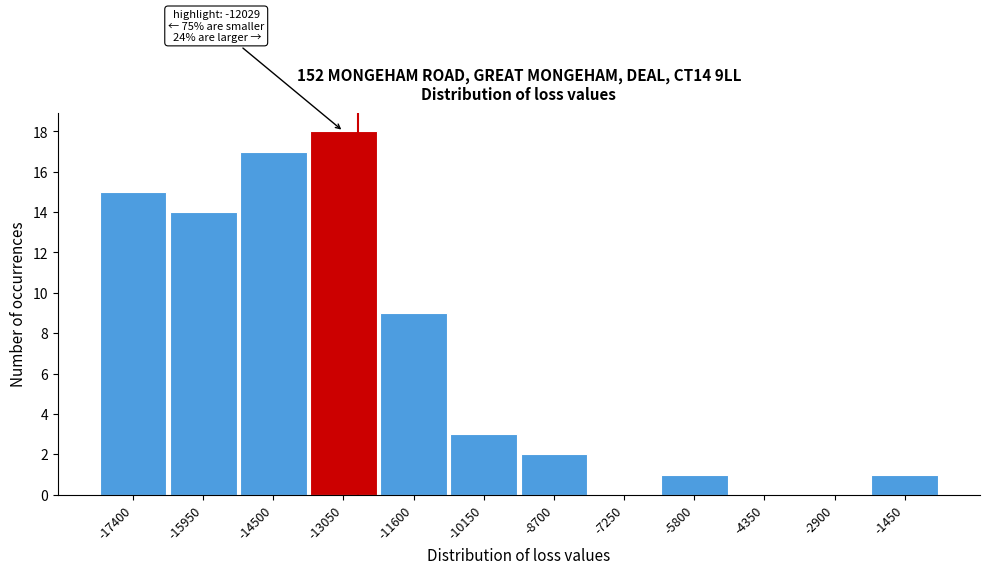

Reading left to right, extract all data points from this chart.

-17400=15	-15950=14	-14500=17	-13050=18	-11600=9	-10150=3	-8700=2	-7250=0	-5800=1	-4350=0	-2900=0	-1450=1